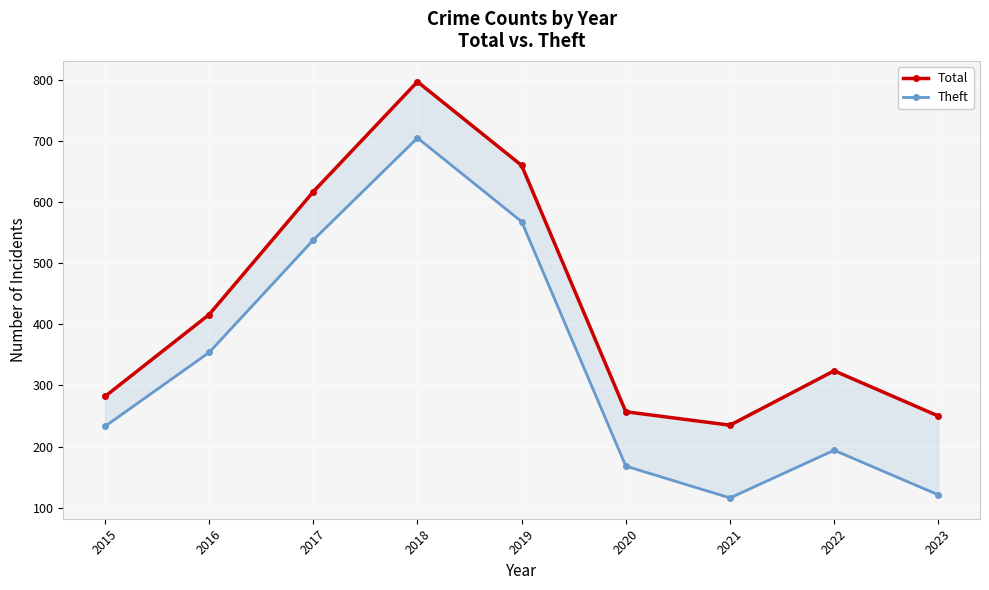

What is the difference between the second highest and minimum values in the Theft series?

452